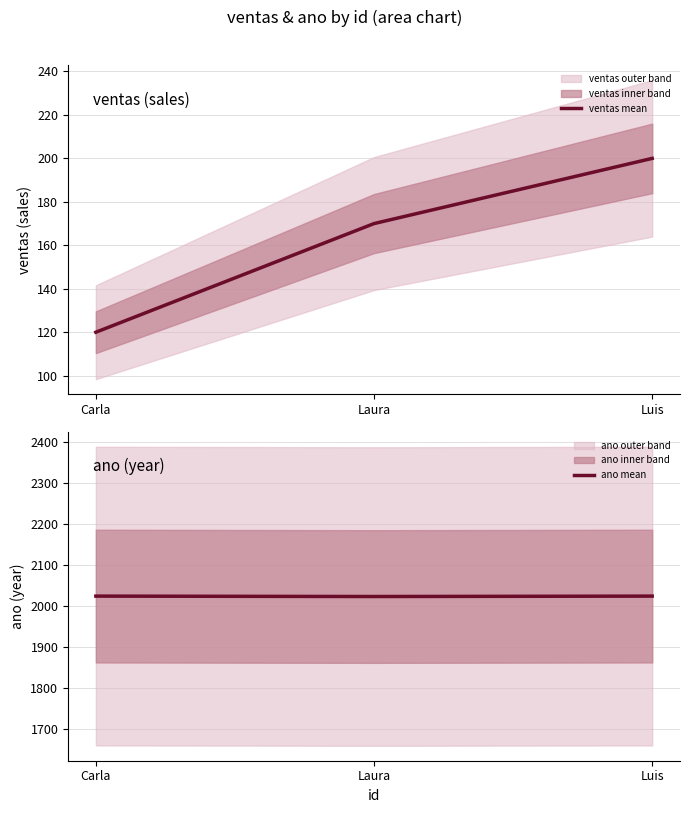

What is the maximum value for ventas mean?

200